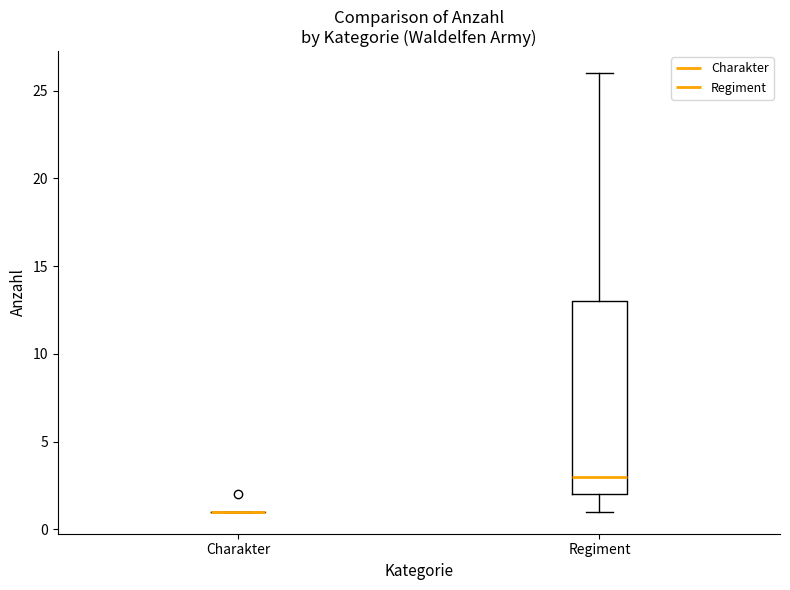

Reading left to right, read every box against the y-axis: the position of its median line, the range the box covers, and the ends of its whiskers. The values are not printed on the chart, so give them approximately, as read against the axis.

Charakter: box collapsed to a line at 1, whiskers 1 to 1
Regiment: median 3, box 2 to 13, whiskers 1 to 26